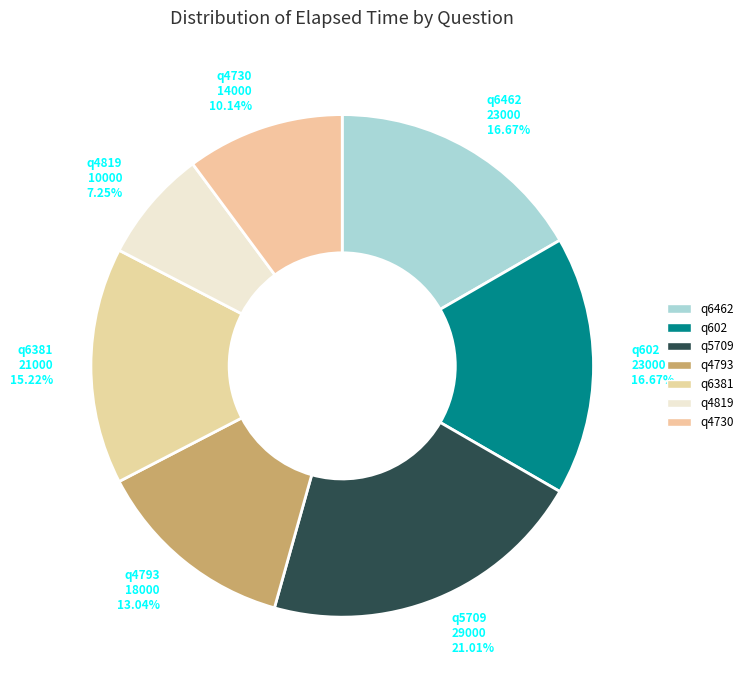

To the nearest percent, what percentage of the pie is q4819?

7%